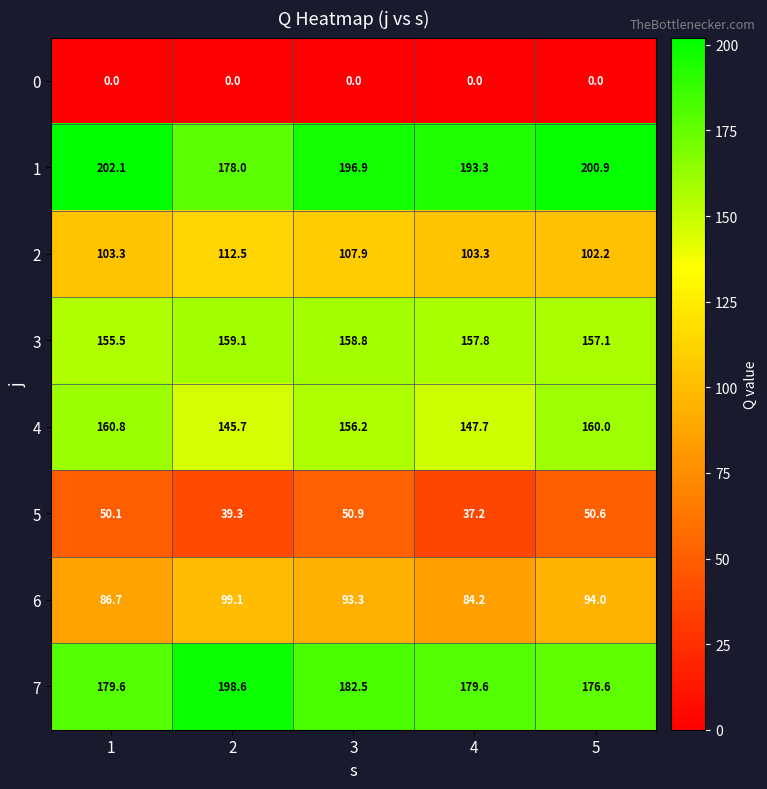

What is the maximum value for 3?

159.1